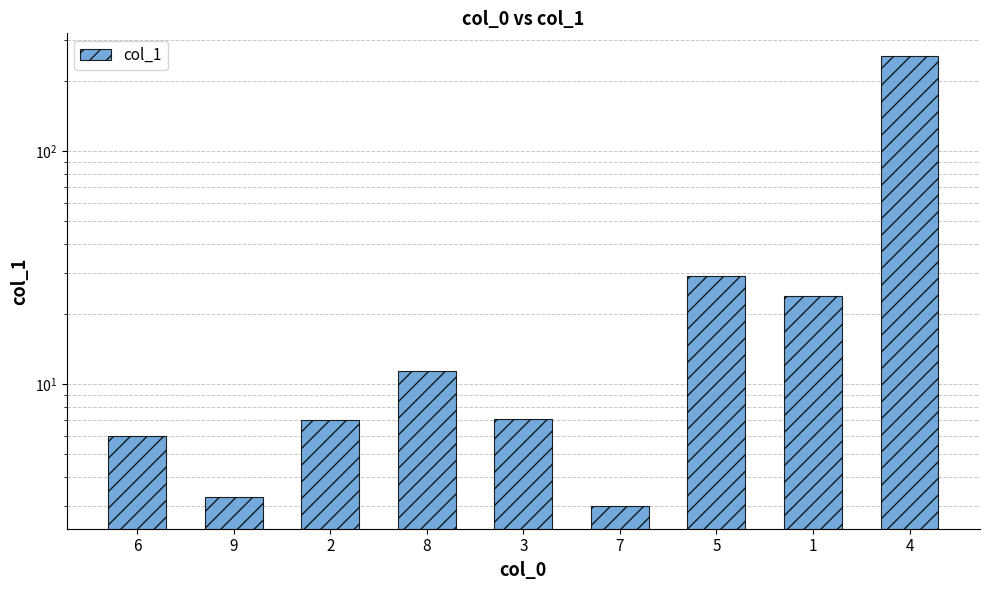

The value at 2 is 7.0. True or false?

True